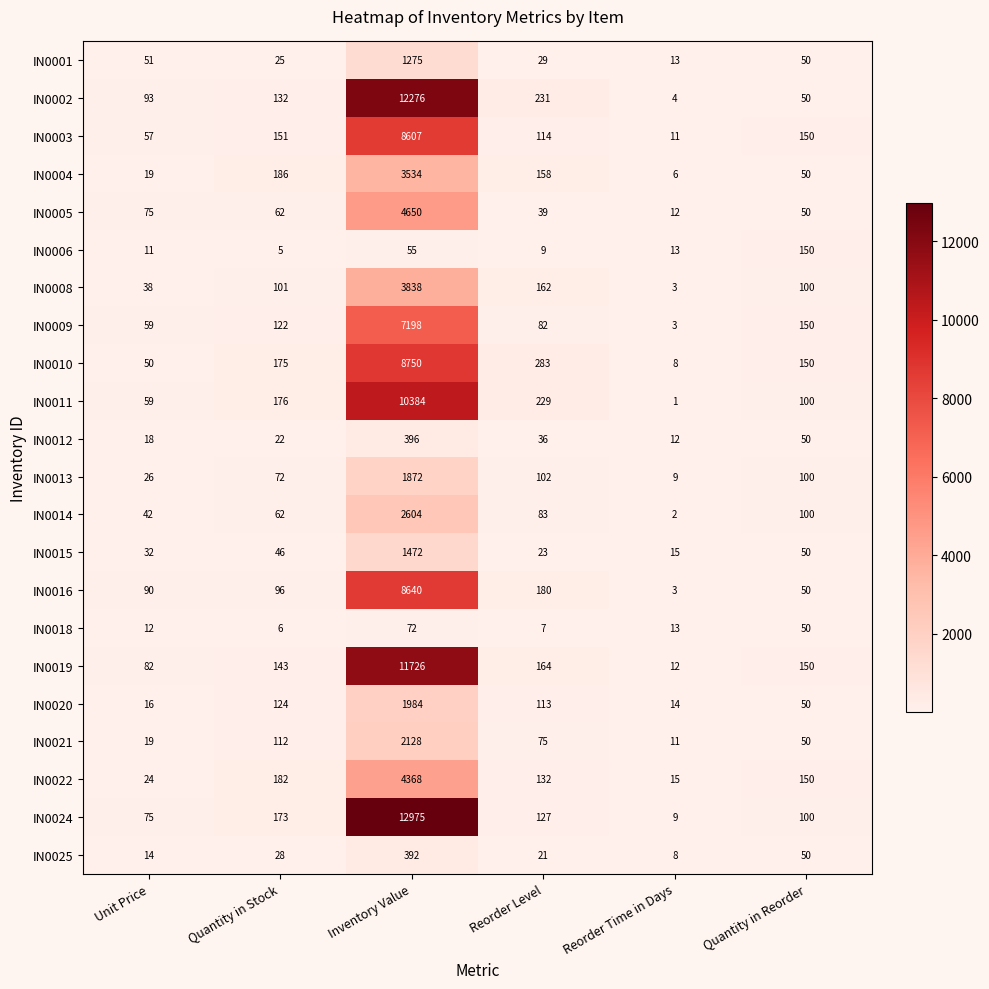

Which series has the widest spread of values?

IN0024